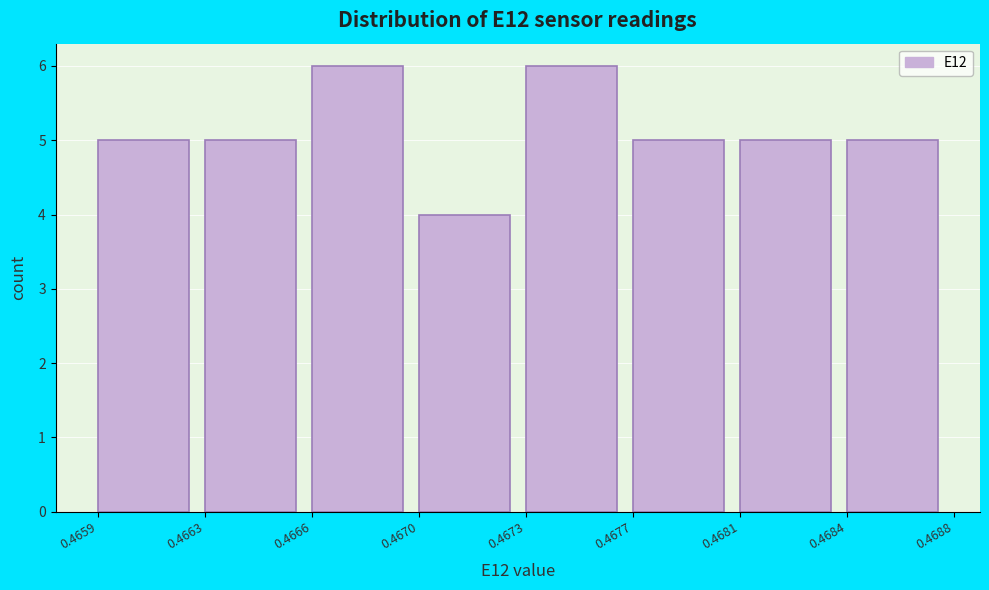

Reading left to right, extract all data points from this chart.

5	5	6	4	6	5	5	5